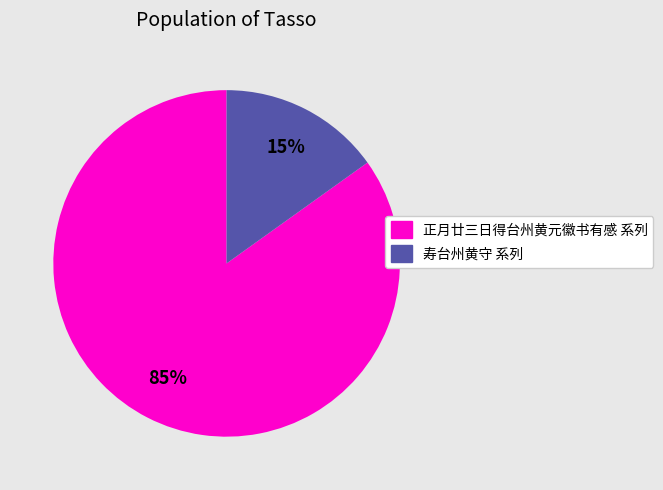

Is there any slice that represents more than half of the pie?

Yes